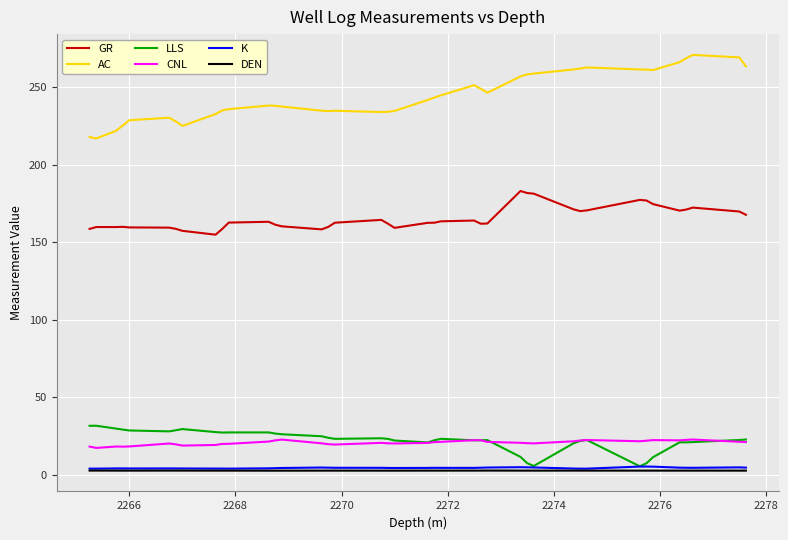

Which series has the largest range (max minus min)?

AC